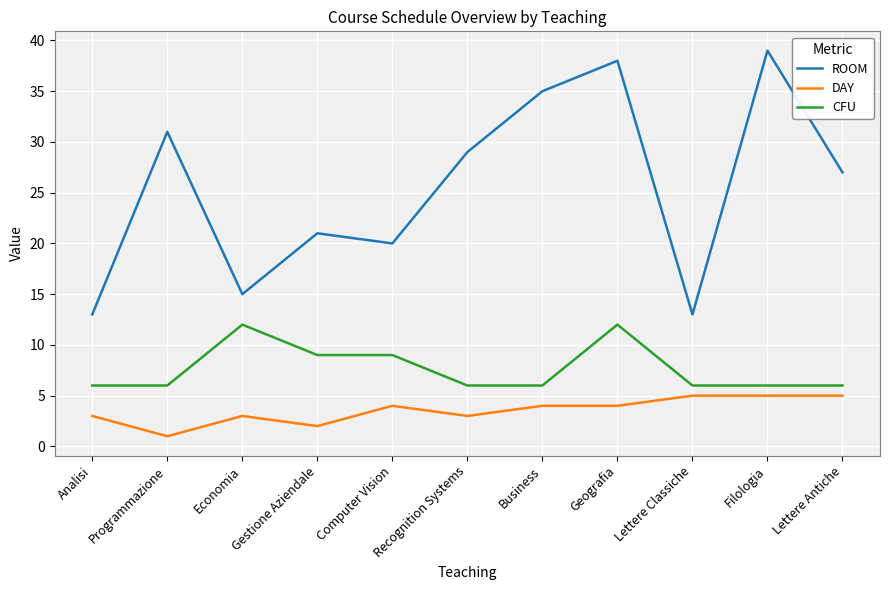

What is the sum of the DAY values at Analisi and Gestione Aziendale?

5